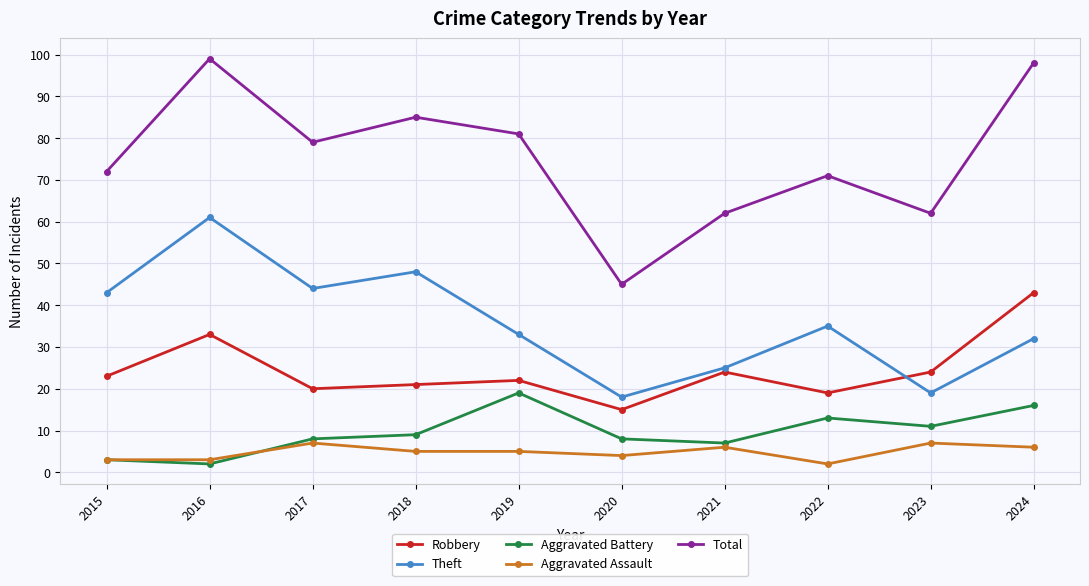

True or false: Total and Aggravated Battery cross at least once.

False